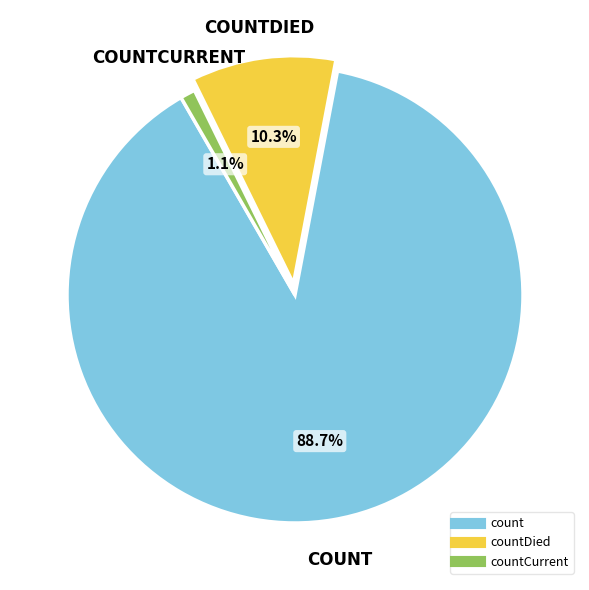

Does any single category account for the majority?

Yes